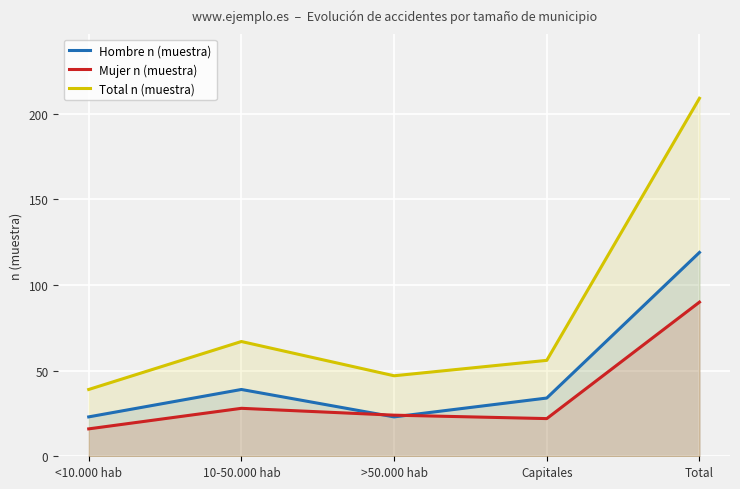

What are all the series names shown in the legend?

Hombre n (muestra), Mujer n (muestra), Total n (muestra)